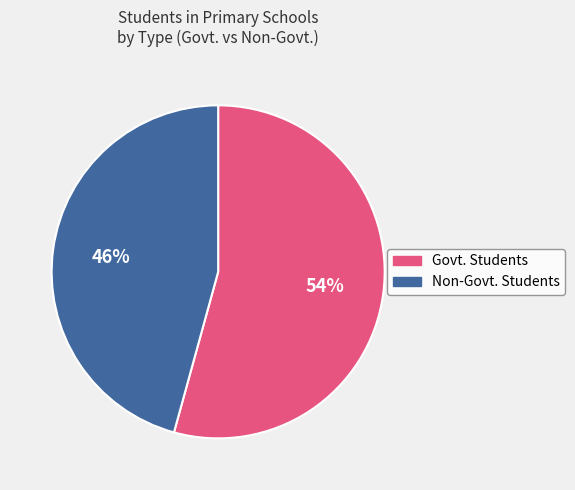

Between Non-Govt. Students and Govt. Students, which is larger?

Govt. Students